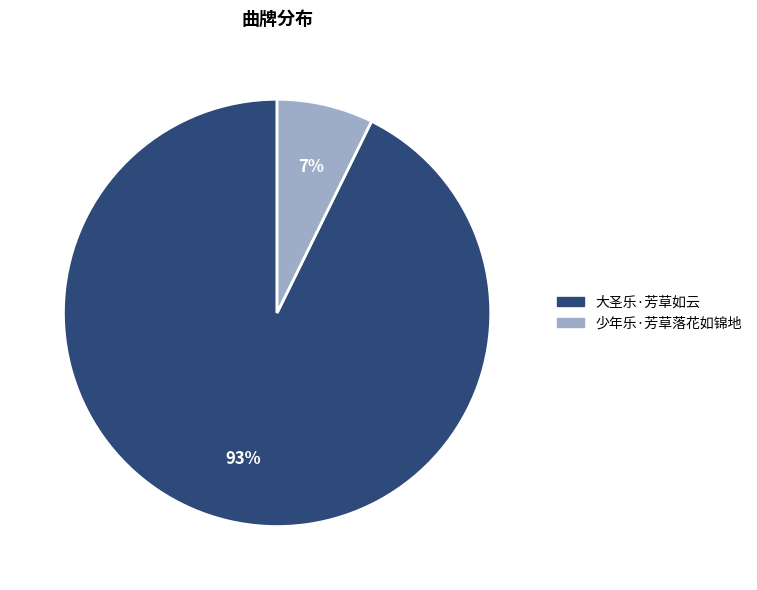

Which has a higher value, 少年乐·芳草落花如锦地 or 大圣乐·芳草如云?

大圣乐·芳草如云